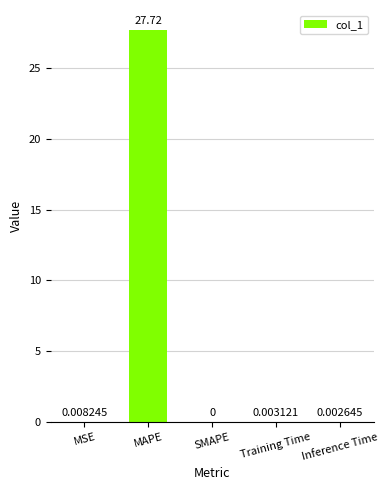

At which label is the value closest to 13?

MSE